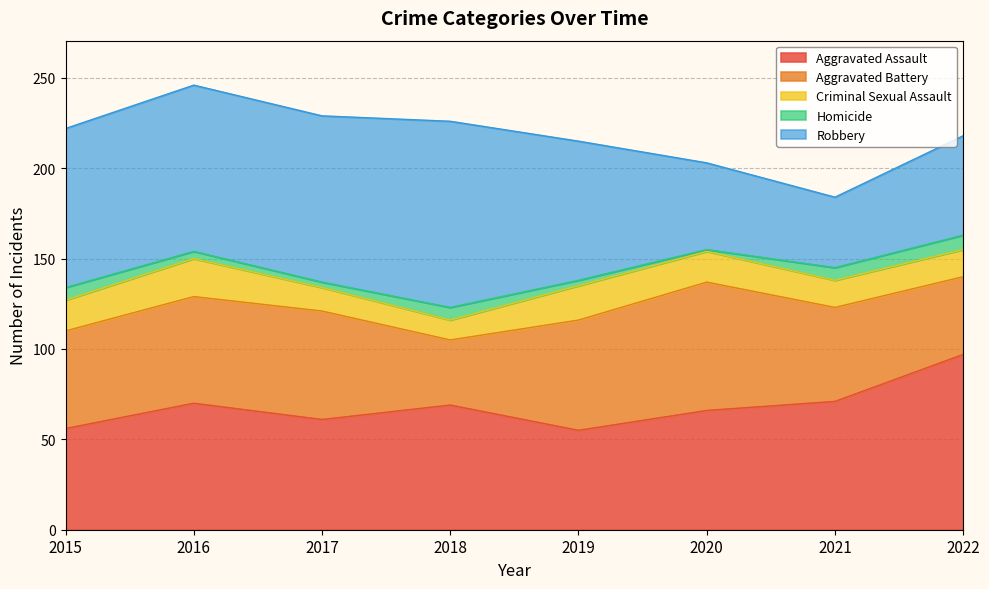

Which category has the highest value in the Criminal Sexual Assault series?

2016